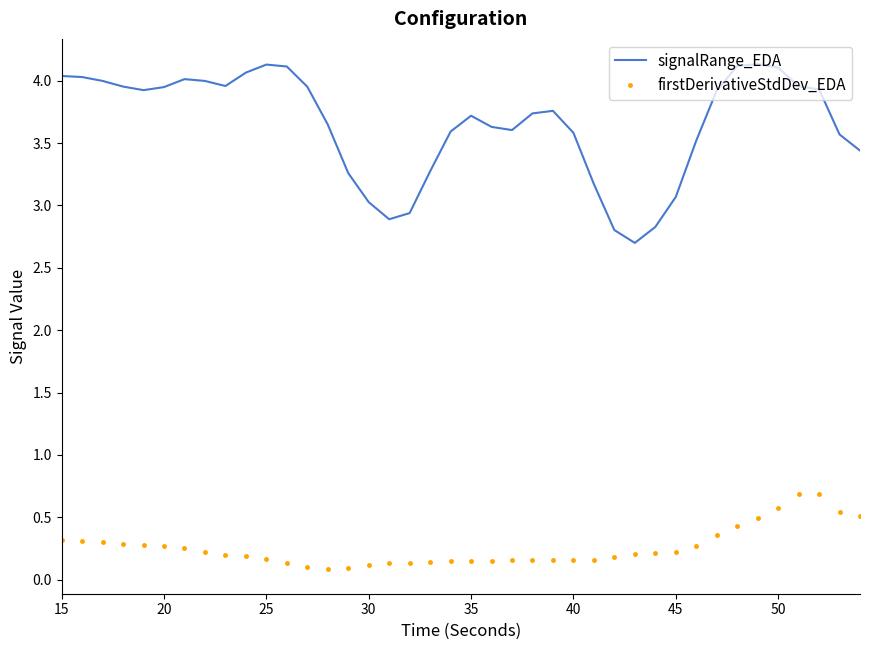

True or false: signalRange_EDA and firstDerivativeStdDev_EDA cross at least once.

False